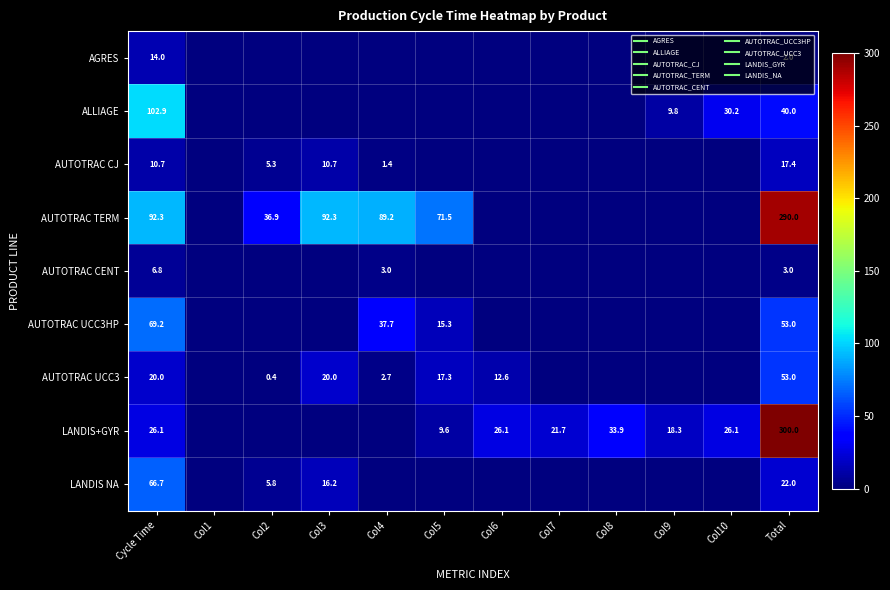

Which series has the largest range (max minus min)?

LANDIS+GYR